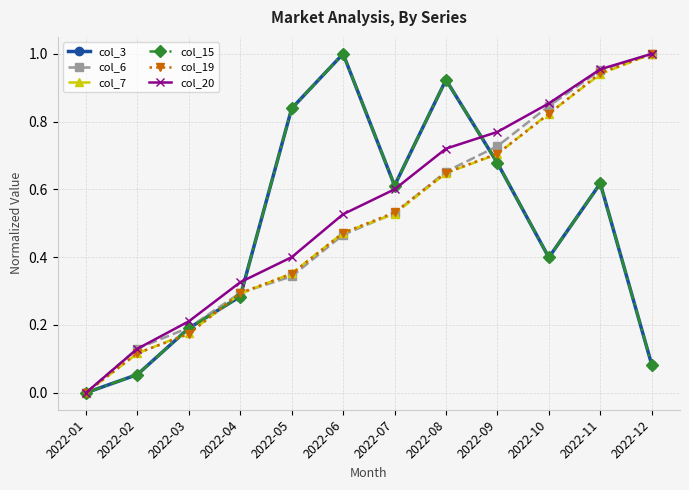

True or false: col_20 and col_7 intersect in this chart.

False